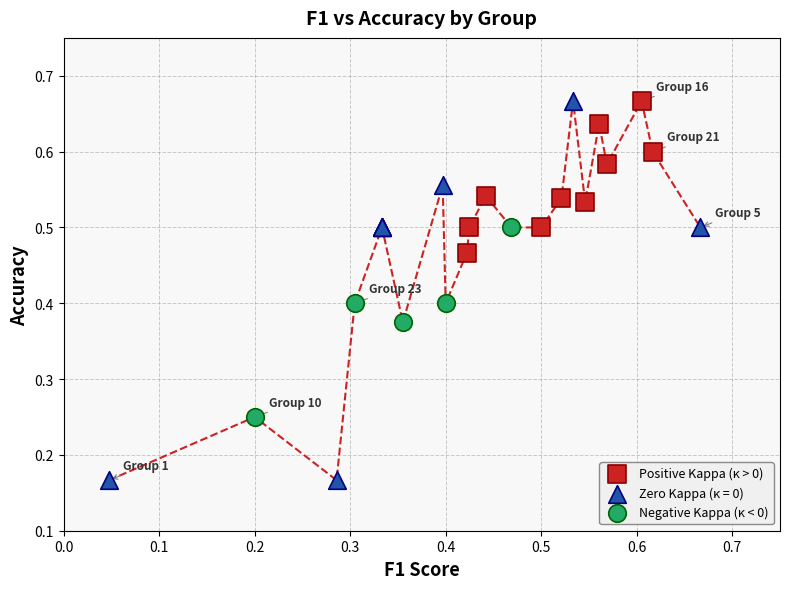

Which series contains the lowest Y value?

Zero Kappa (κ = 0)